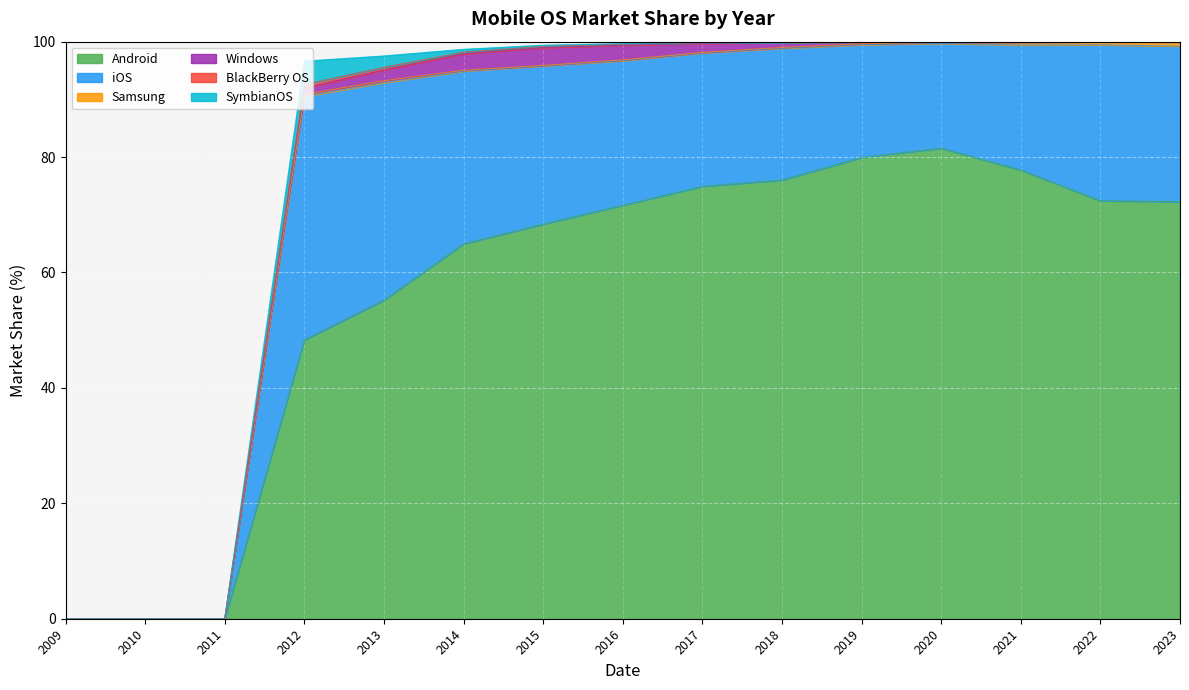

True or false: Android and Windows intersect in this chart.

False